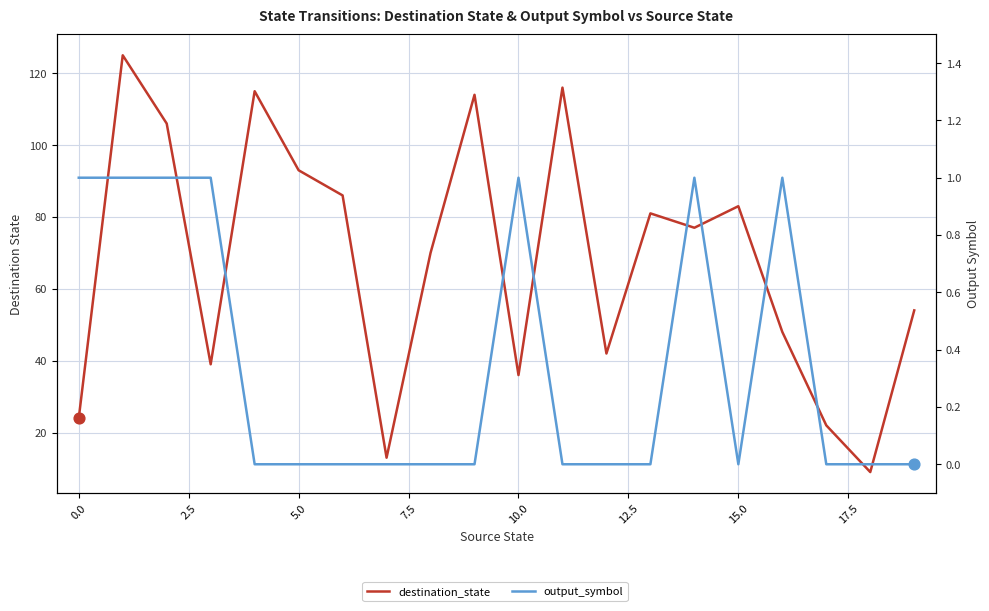

Which series reaches the minimum Y coordinate?

output_symbol